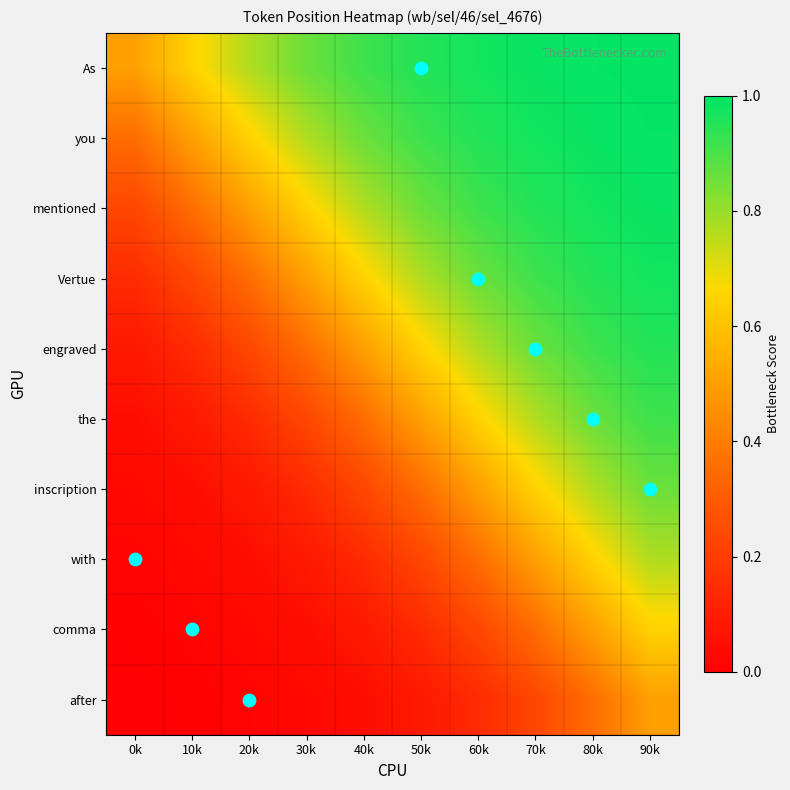

What is the total value across all series at 50k?

5.5